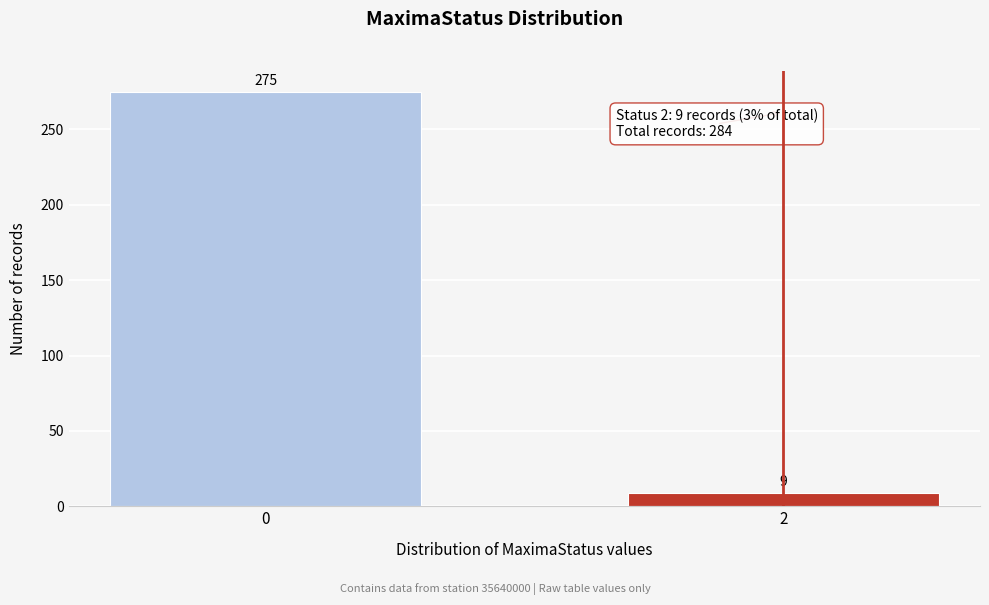

Reading left to right, extract all data points from this chart.

0=275	2=9